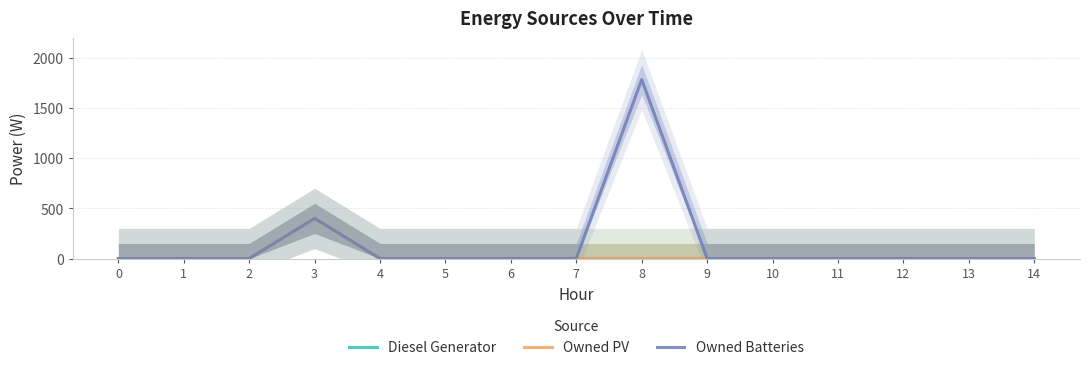

Reading left to right, list all the values displayed in this chart.

Diesel Generator: 0=0	1=0	2=0	3=400	4=0	5=0	6=0	7=0	8=0	9=0	10=0	11=0	12=0	13=0	14=0
Owned PV: 0=0	1=0	2=0	3=400	4=0	5=0	6=0	7=0	8=0	9=0	10=0	11=0	12=0	13=0	14=0
Owned Batteries: 0=0	1=0	2=0	3=400	4=0	5=0	6=0	7=0	8=1784	9=0	10=0	11=0	12=0	13=0	14=0